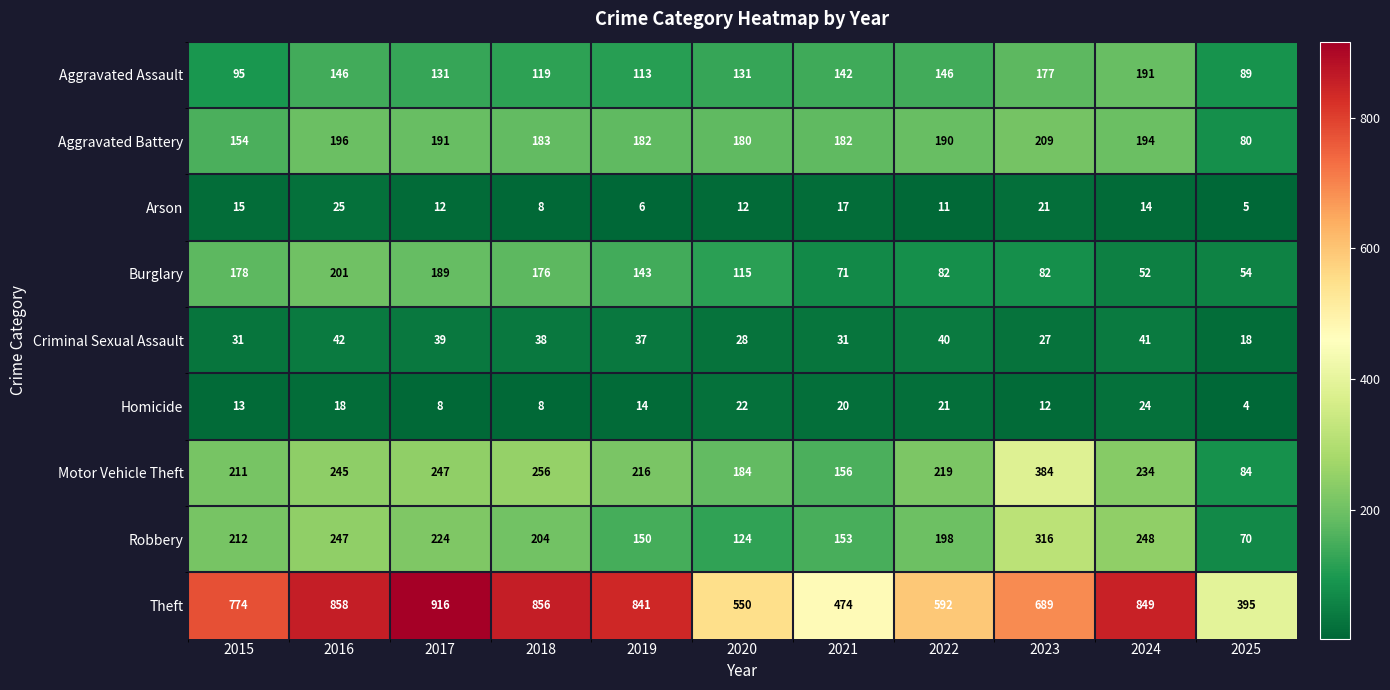

At how many categories does at least one series exceed 490?

9